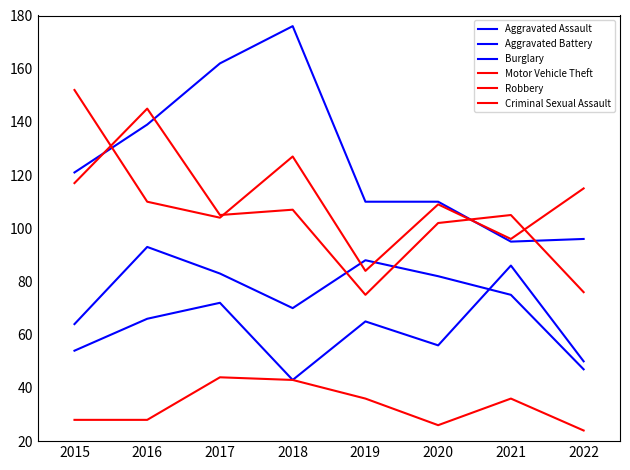

Does the chart have visible grid lines?

No